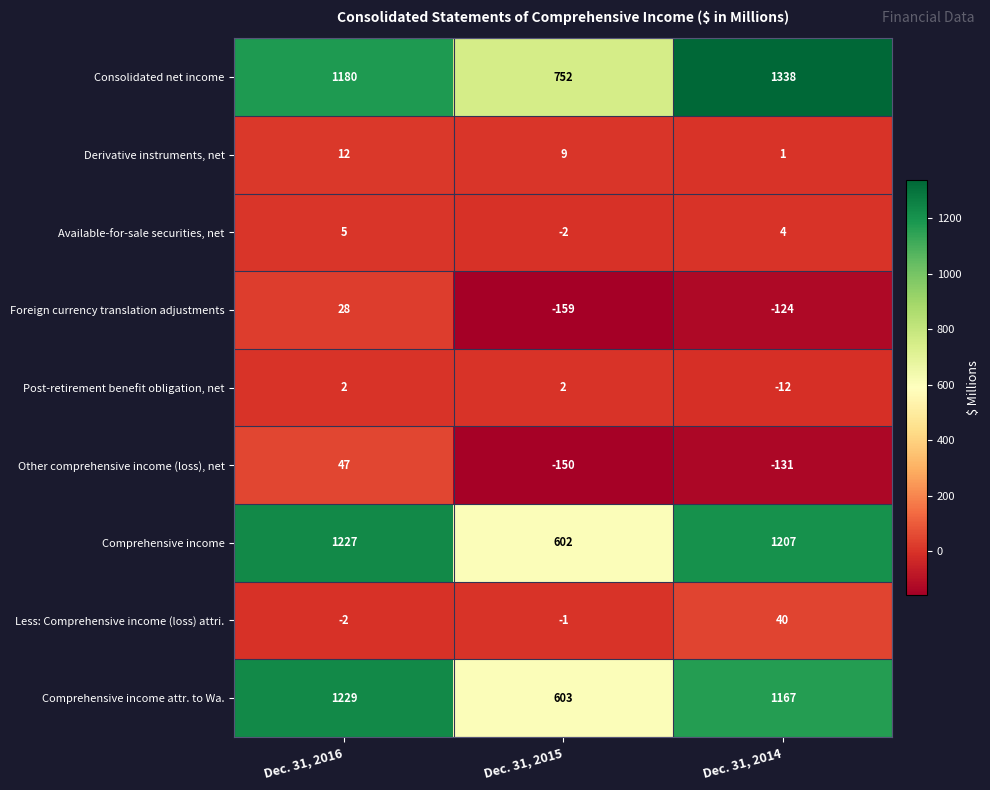

How many series are shown in this chart?

9